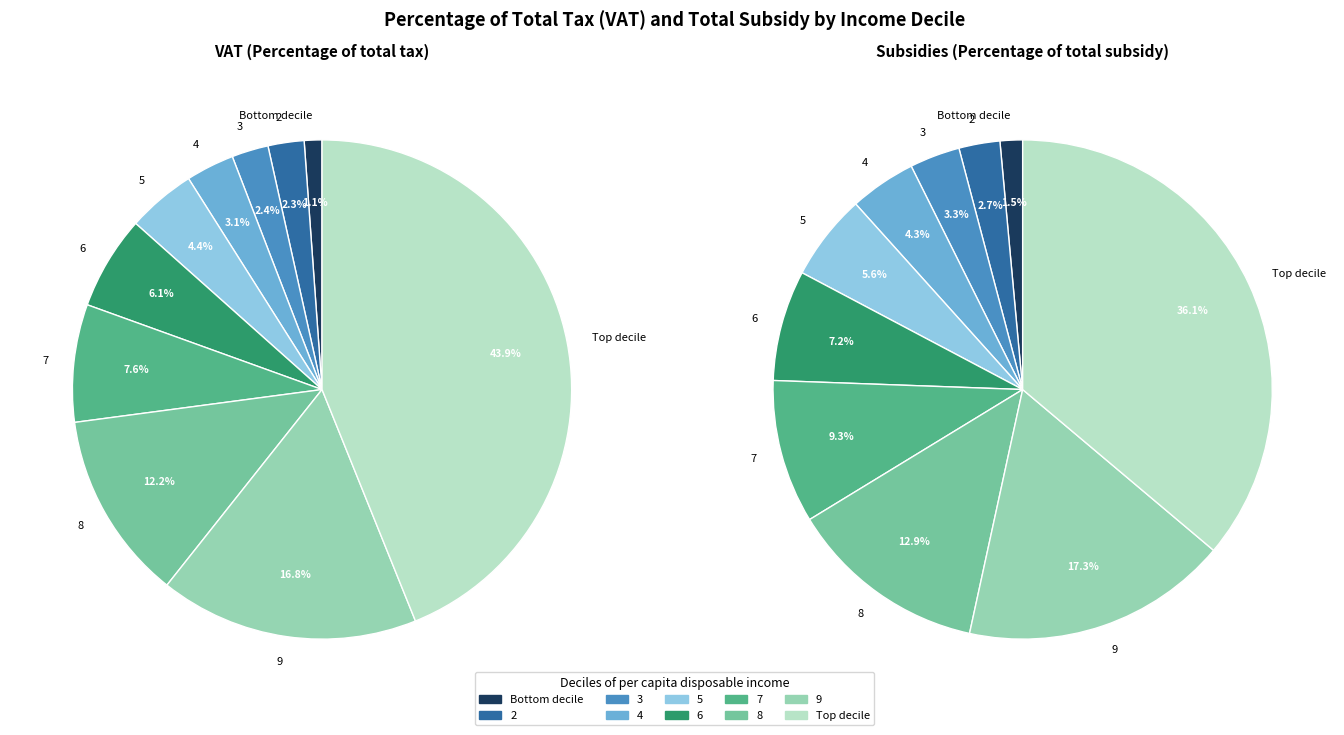

Which category has the smallest portion of the pie?

Bottom decile